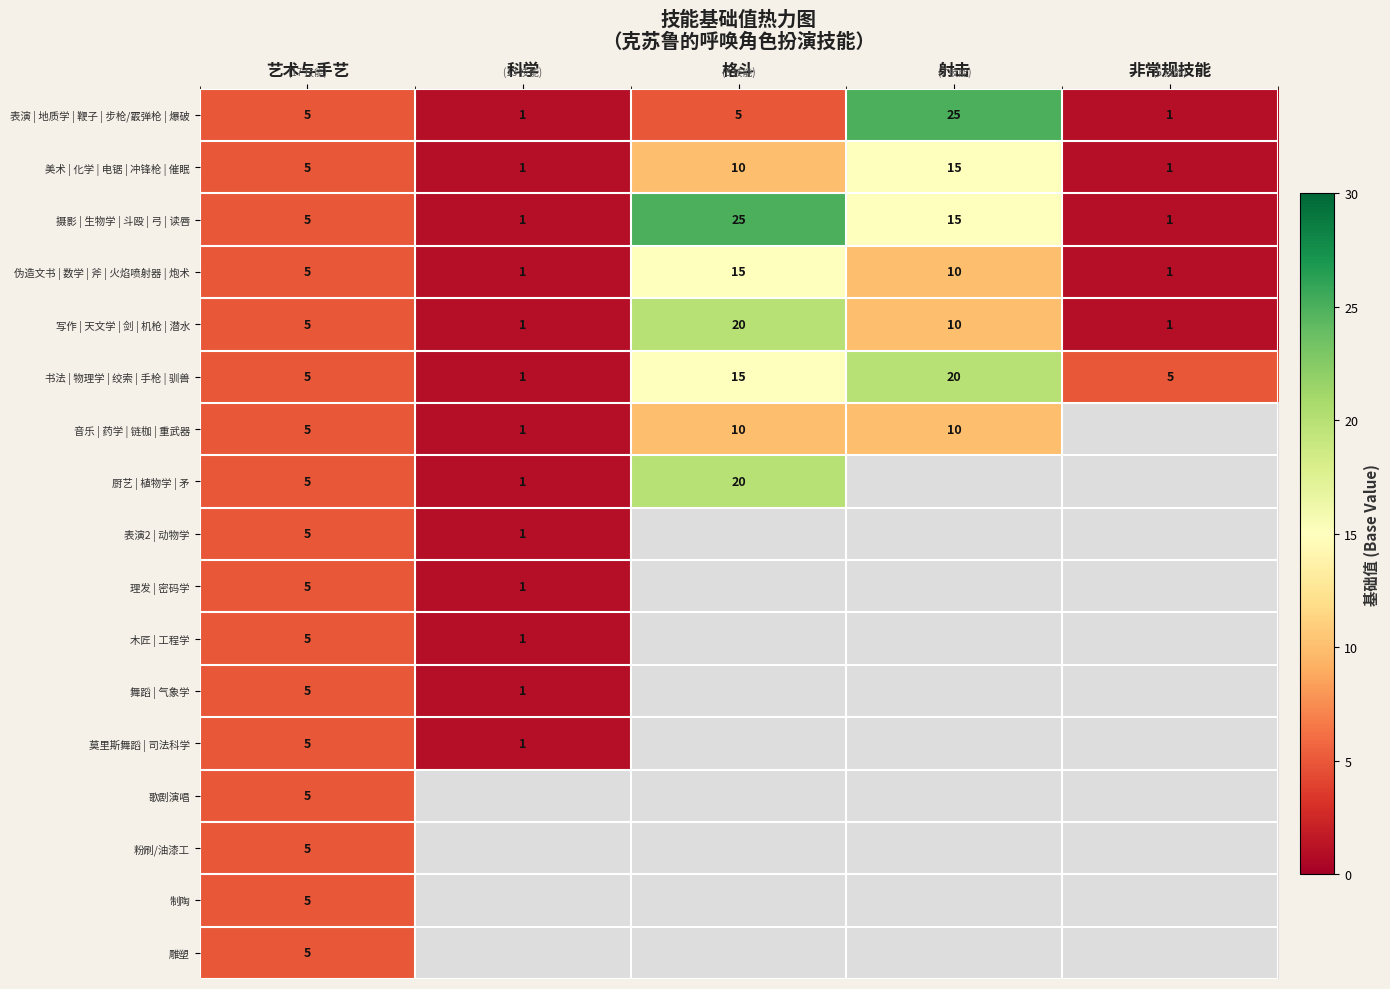

What is the maximum value shown in the chart?

25.0